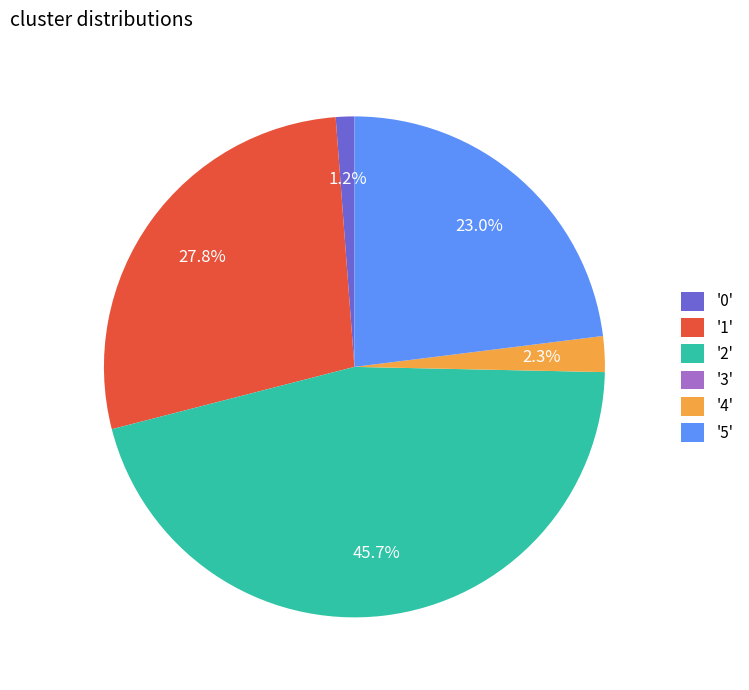

Does any single category account for the majority?

No